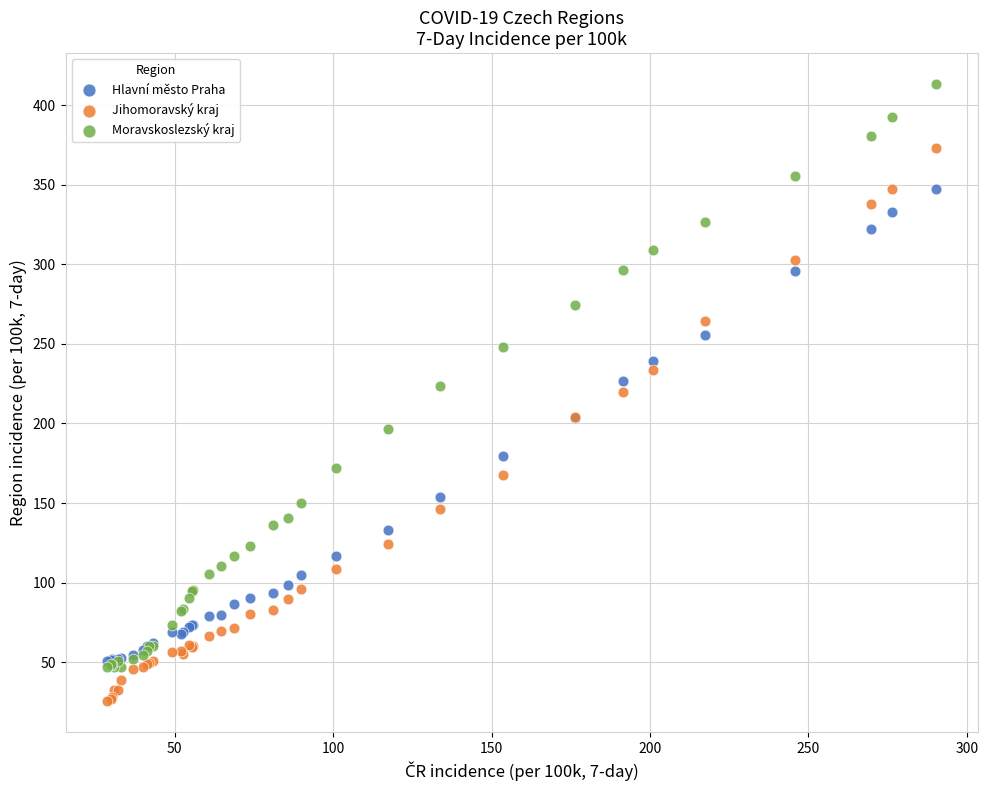

Which series reaches the minimum Y coordinate?

Jihomoravský kraj